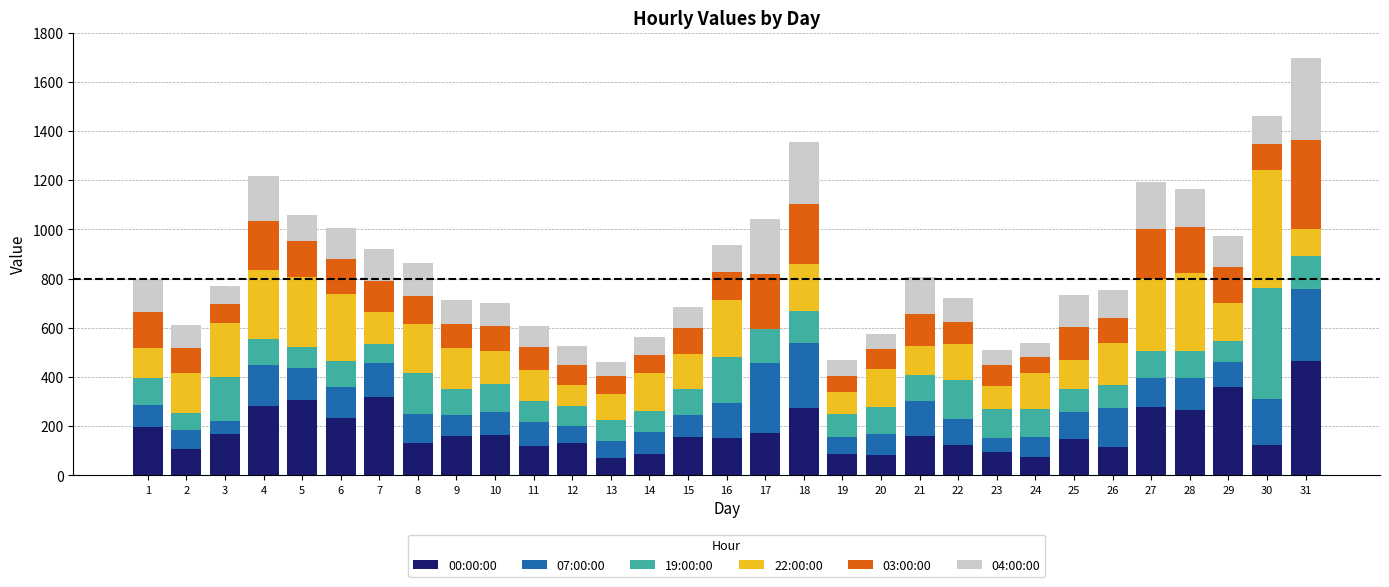

At which category is the sum across all series the highest?

31